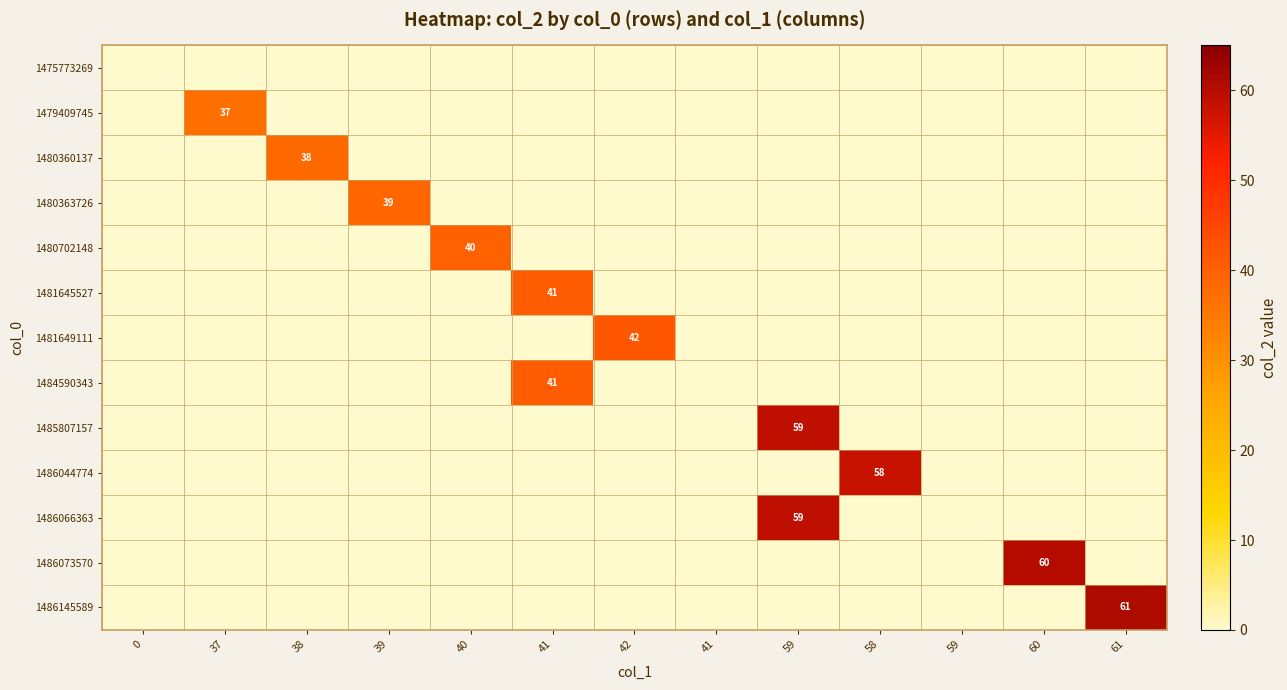

List the series in order of their peak value, highest first.

1486145589, 1486073570, 1485807157, 1486066363, 1486044774, 1481649111, 1481645527, 1484590343, 1480702148, 1480363726, 1480360137, 1479409745, 1475773269